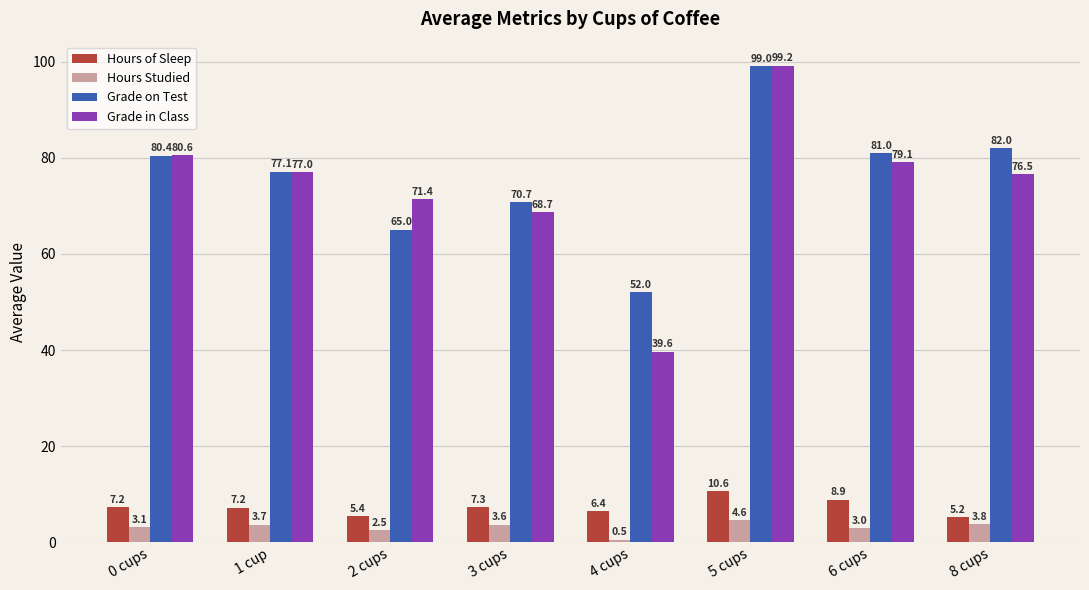

Which series has the largest total across all categories?

Grade on Test